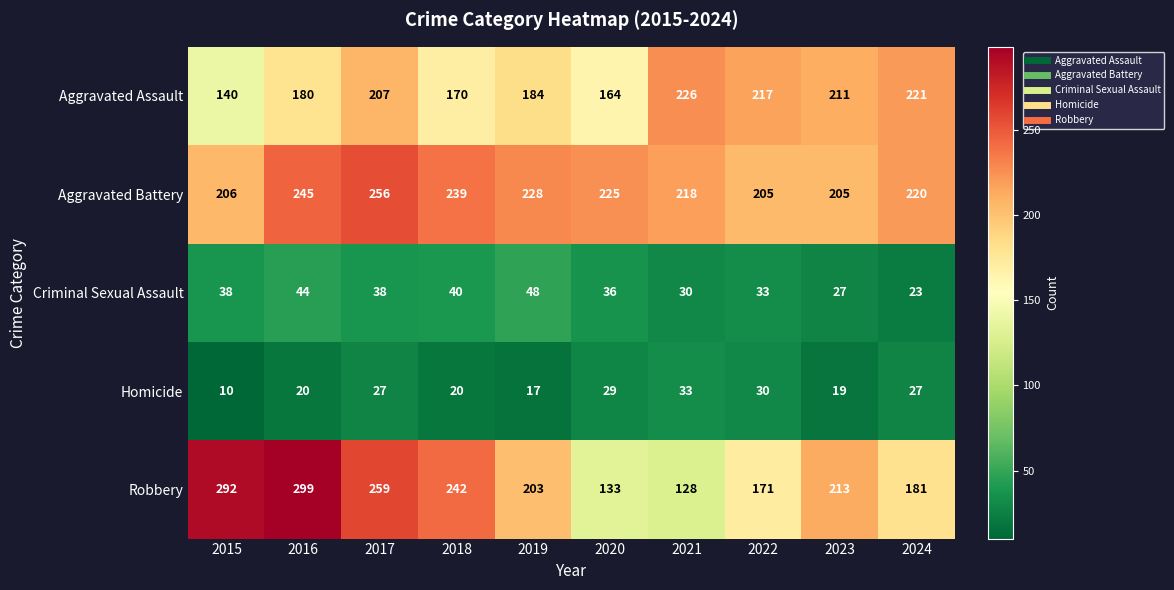

The value of Robbery at 2018 is 242. True or false?

True